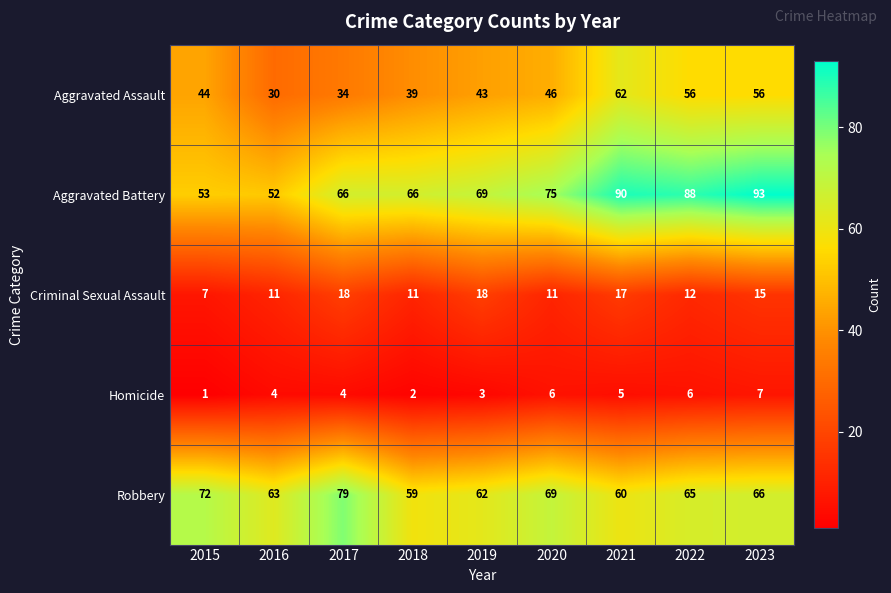

Count the number of data series in this chart.

5